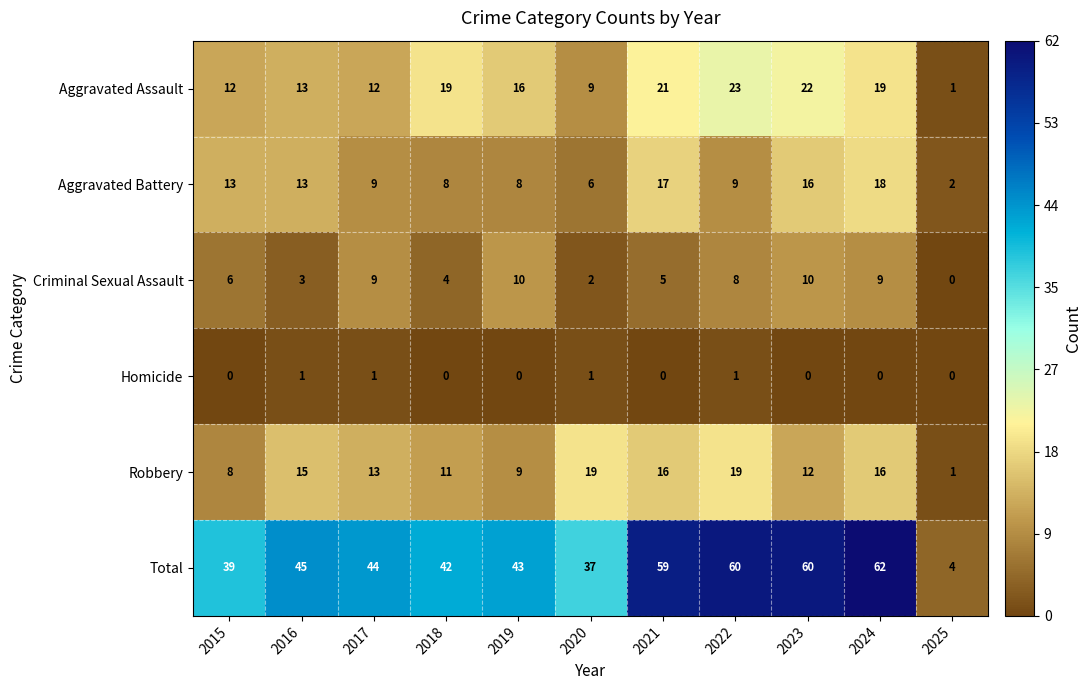

Count the number of categories in the chart.

11